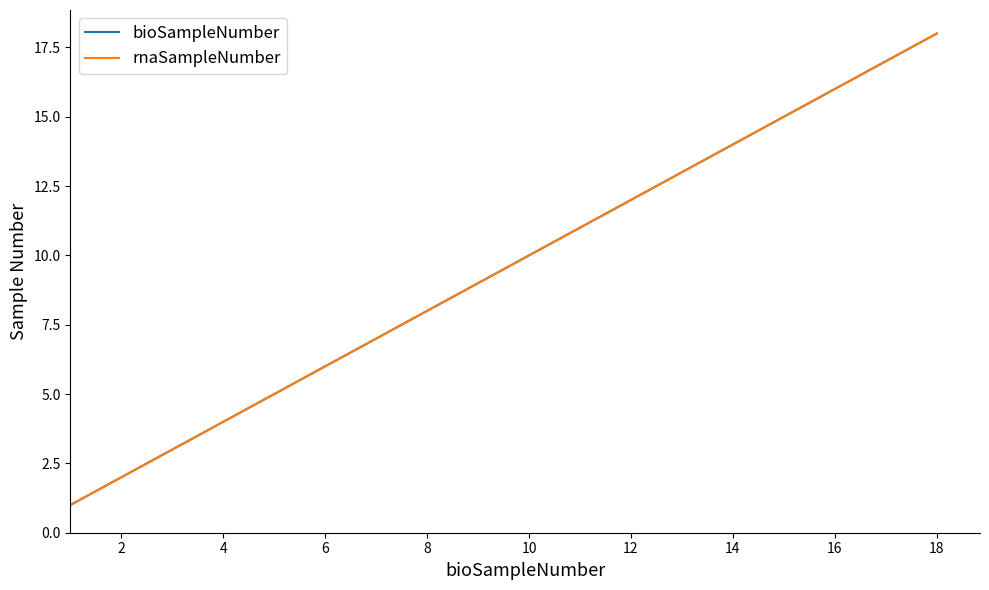

Does the chart display data point markers on the line(s)?

No